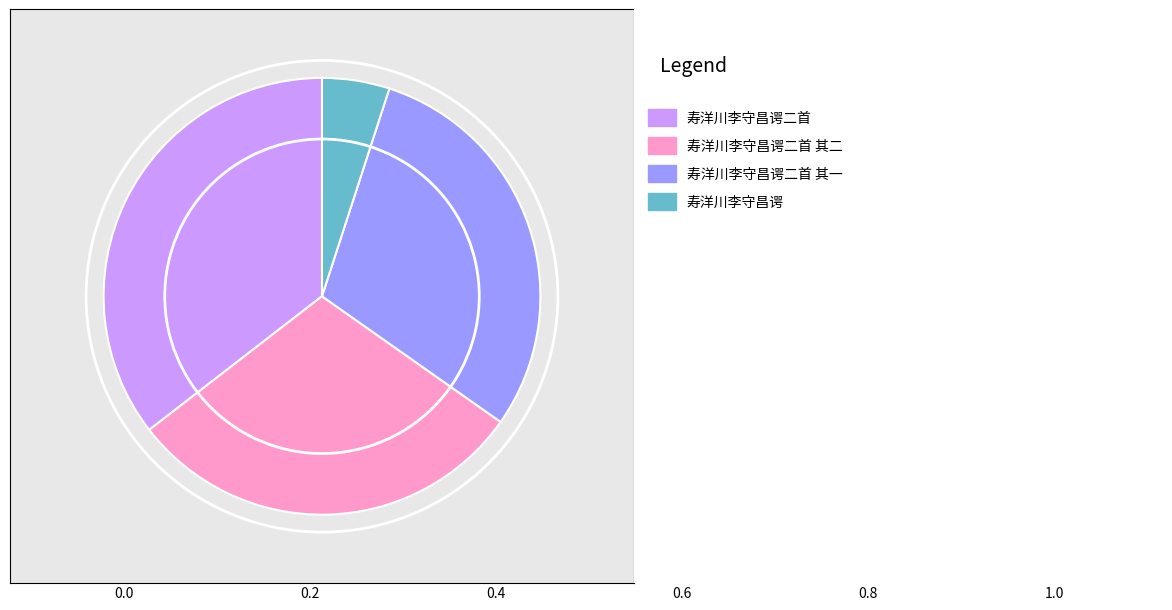

Does any single category account for the majority?

No